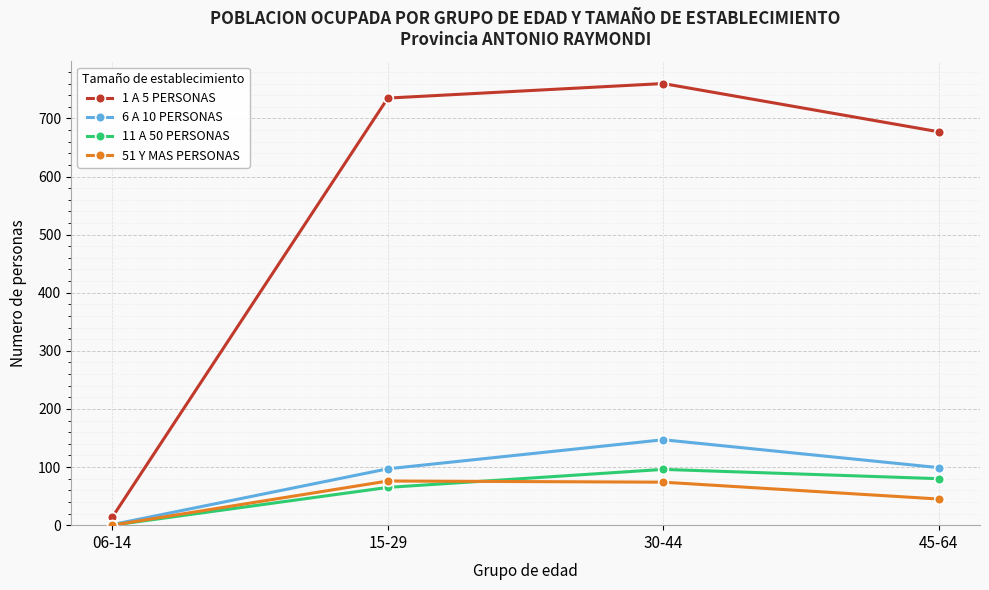

What is the lowest value of the 6 A 10 PERSONAS series?

1